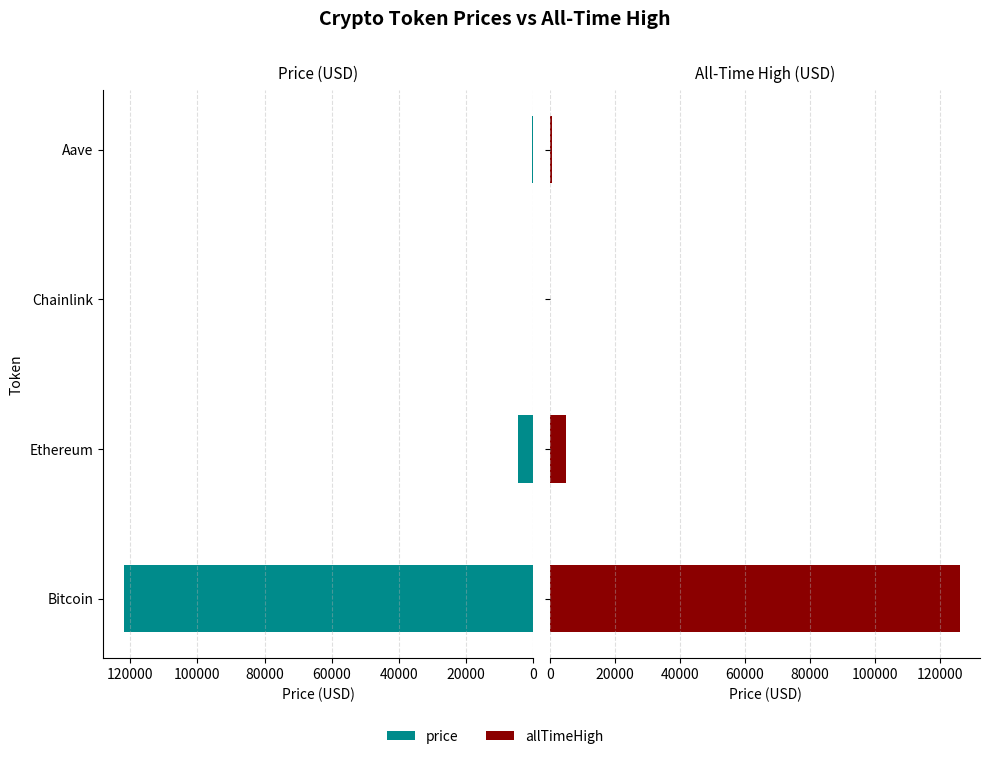

Which has a higher value, Chainlink or Ethereum?

Ethereum